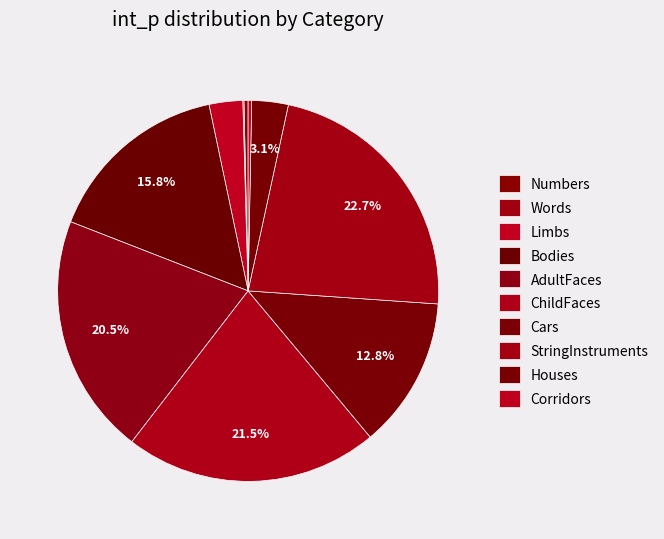

What percentage do Bodies and Numbers together represent?

16.1%